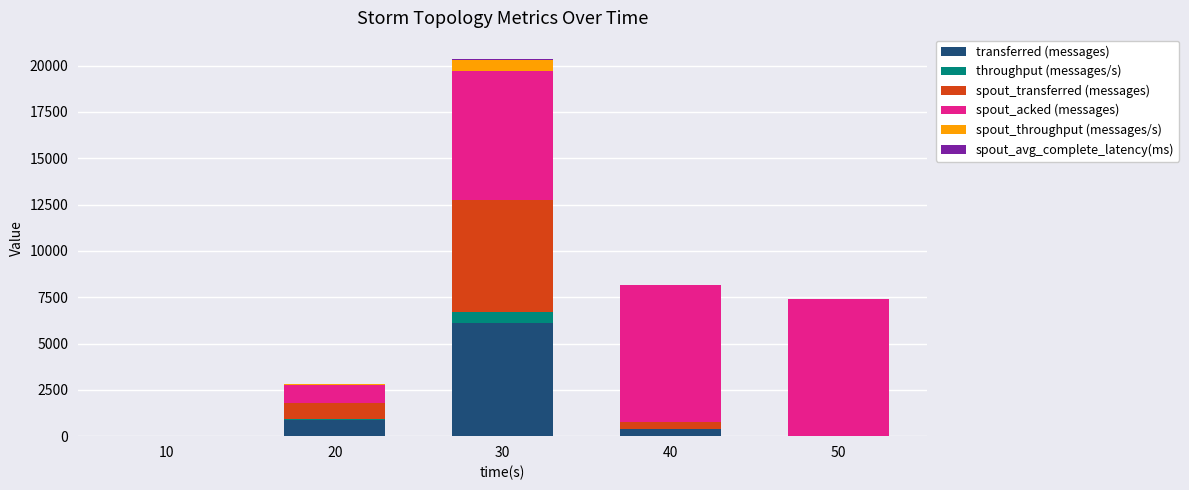

At which category is the sum across all series the highest?

30